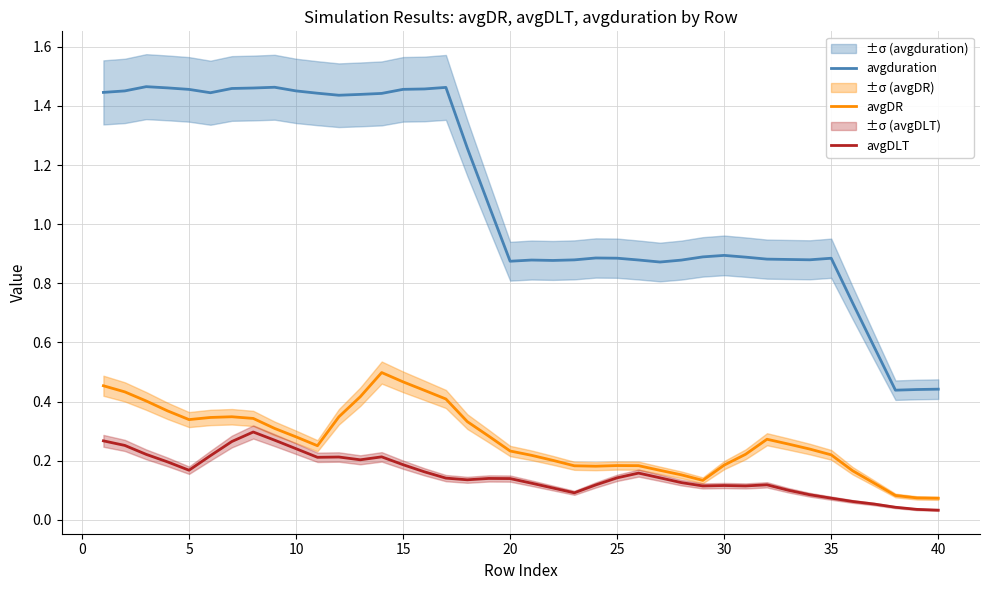

How many interior local peaks does the avgduration series have?

7